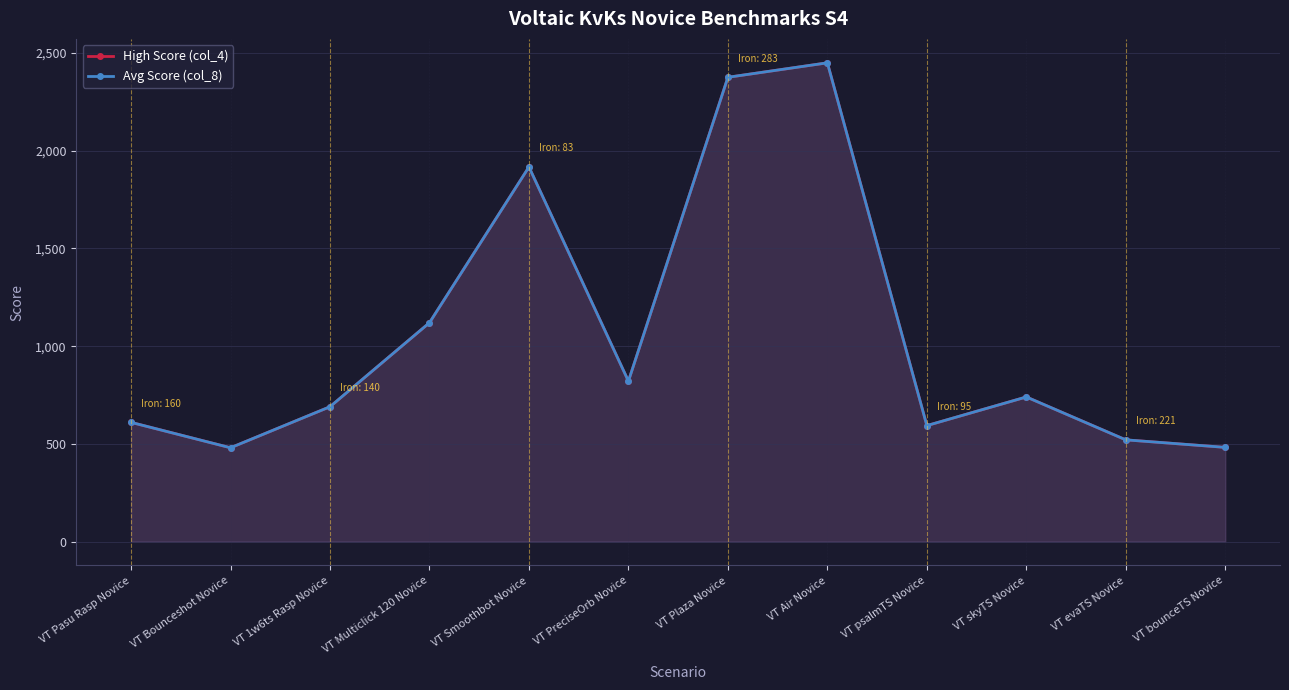

Is the value of Avg Score (col_8) at VT Bounceshot Novice greater than the value of High Score (col_4) at VT skyTS Novice?

No